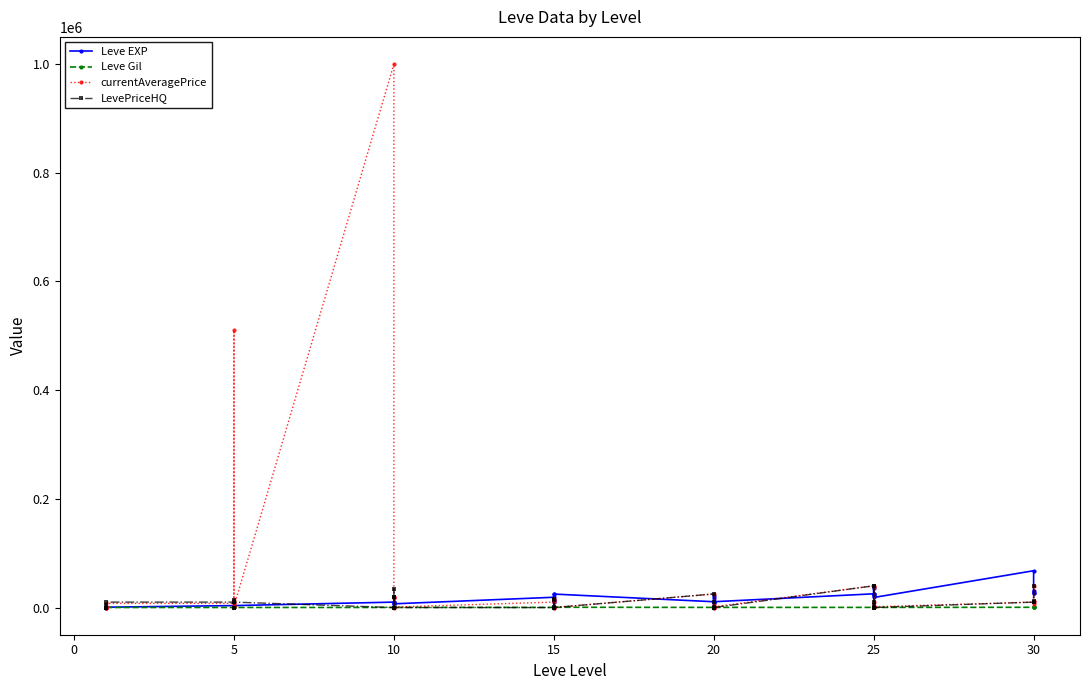

How many times do LevePriceHQ and currentAveragePrice cross each other?

8